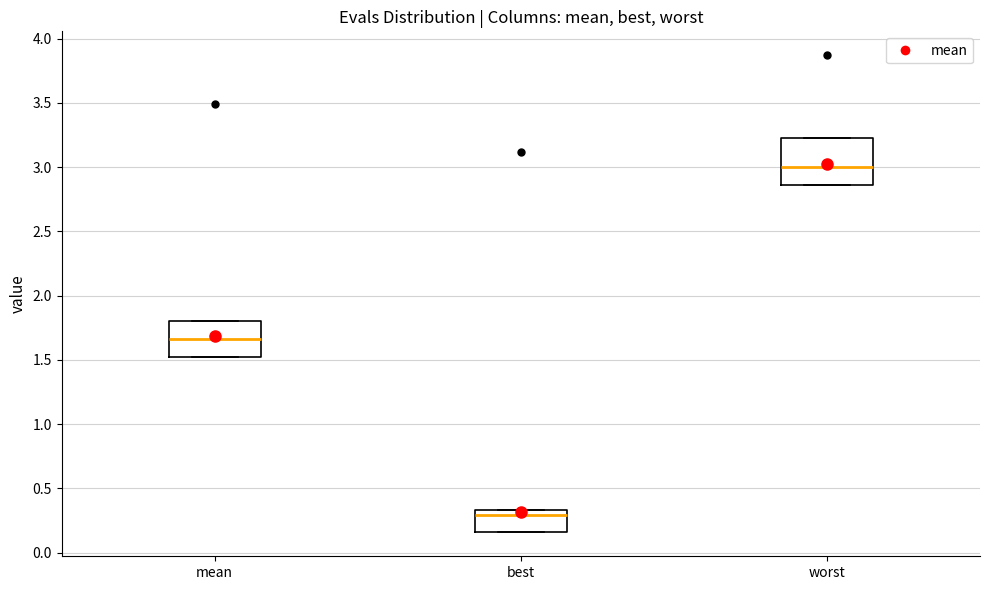

Which box's median line is the lowest?

best